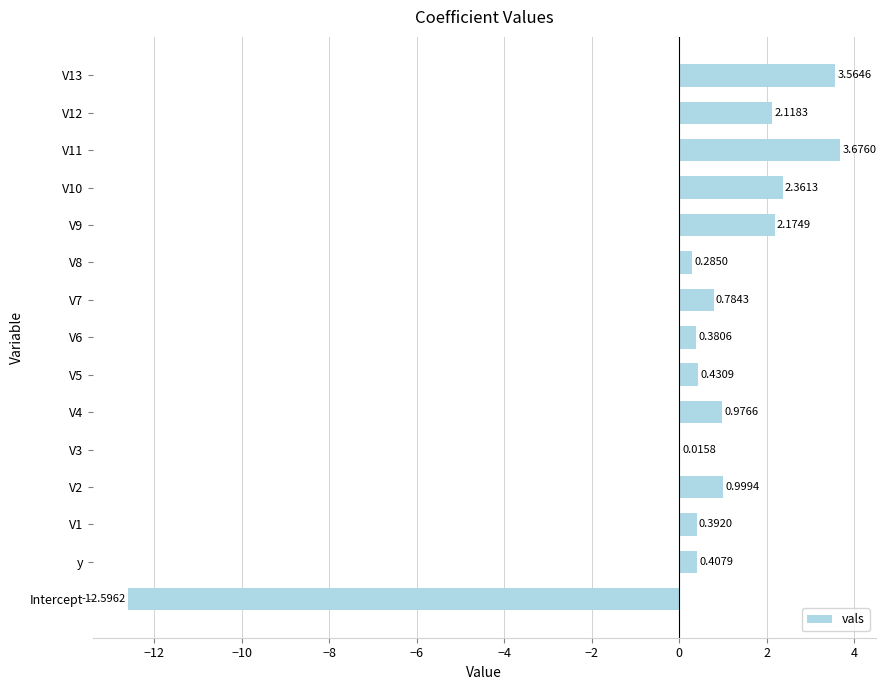

What is the change in value from V3 to V5?

+0.4